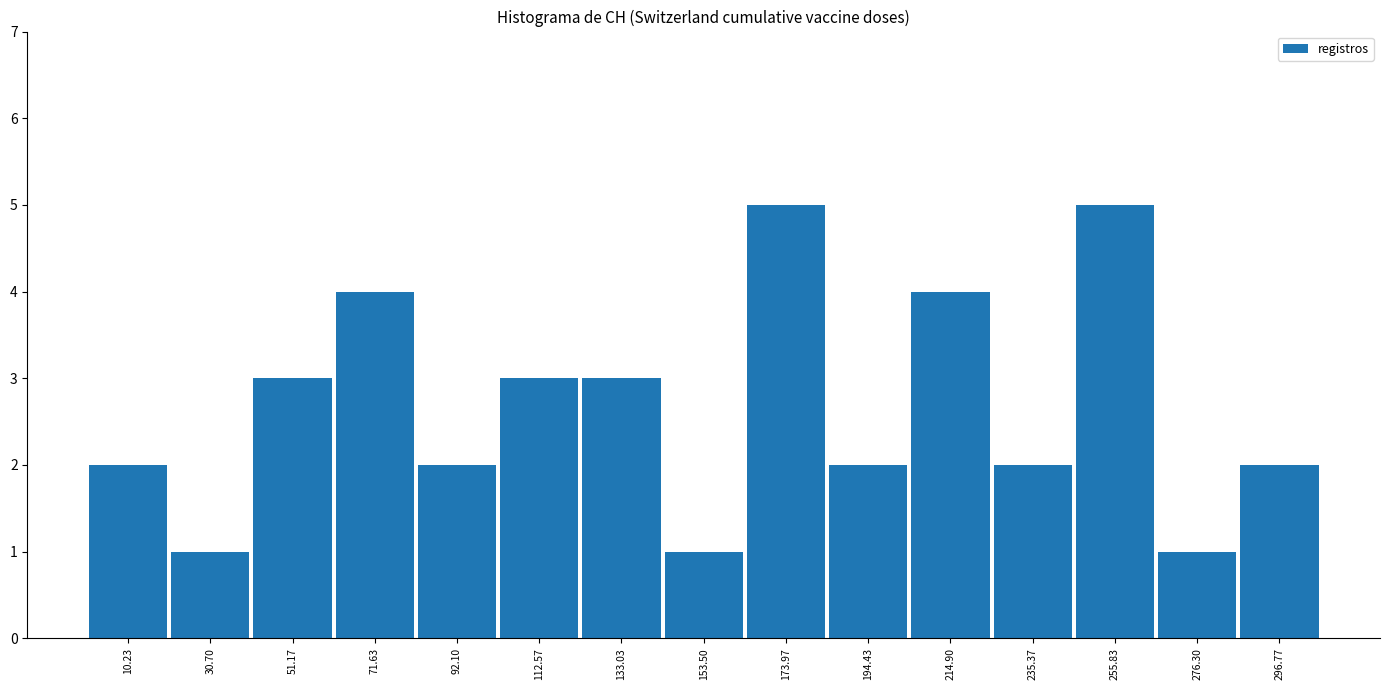

Reading left to right, list every bar in this chart as the range it spans on the x-axis followed by its height. Neither the bar edges nor the heights are printed on the chart, so give them approximately, as read against the axes.

0 to 20: 2
20 to 40: 1
40 to 60: 3
60 to 80: 4
80 to 100: 2
100 to 125: 3
125 to 145: 3
145 to 165: 1
165 to 185: 5
185 to 205: 2
205 to 225: 4
225 to 245: 2
245 to 265: 5
265 to 285: 1
285 to 305: 2